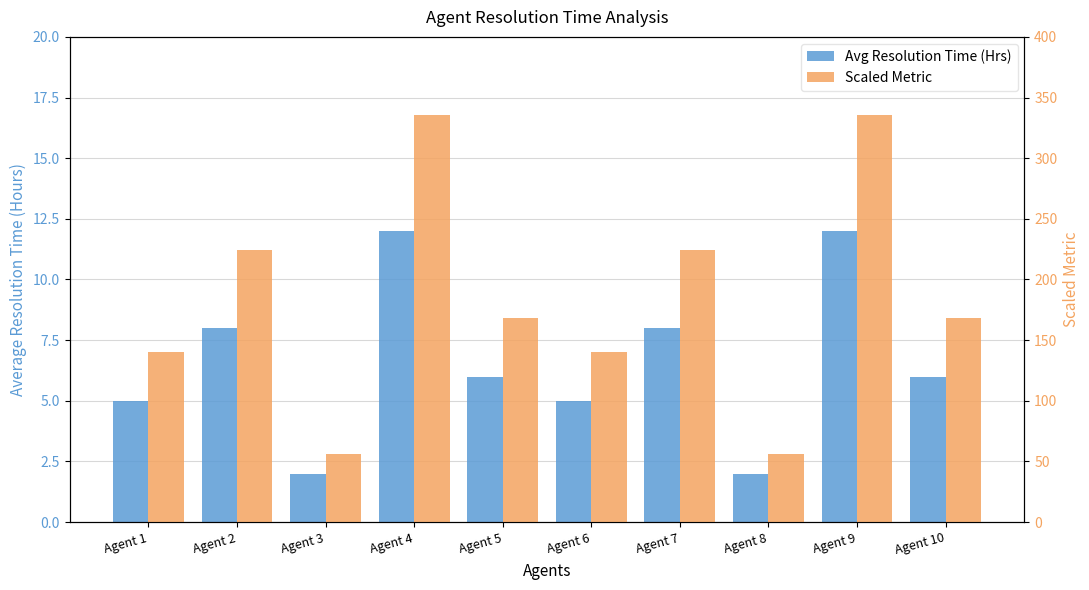

At which label does Avg Resolution Time (Hrs) first exceed 6?

Agent 2